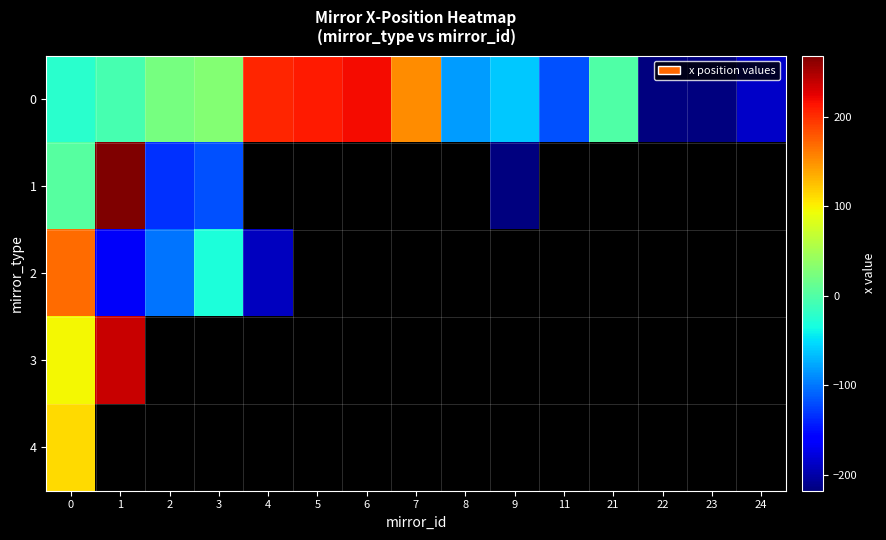

Between 11 and 2, which is larger?

2